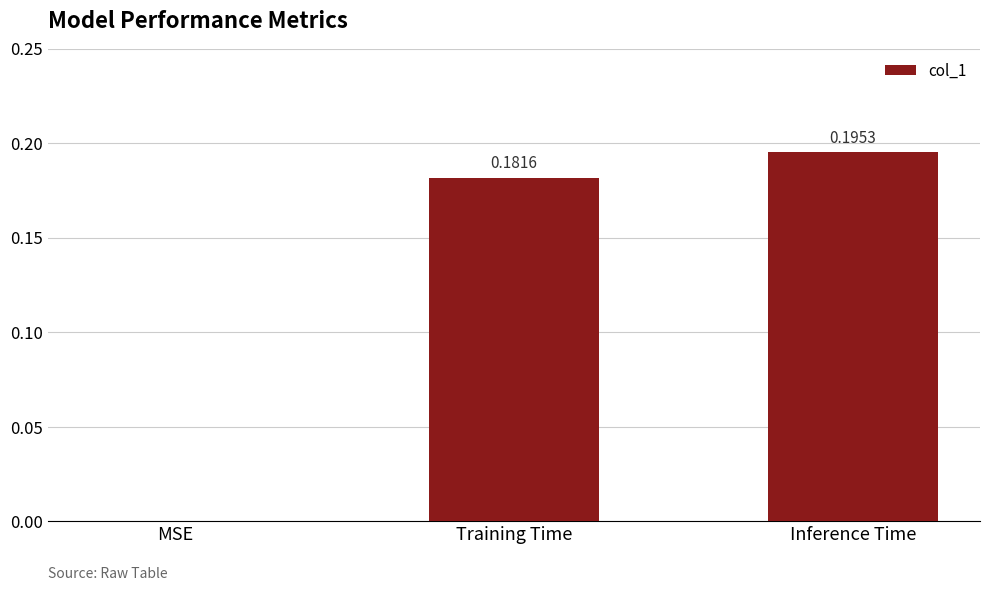

What is the sum of all values?

0.4